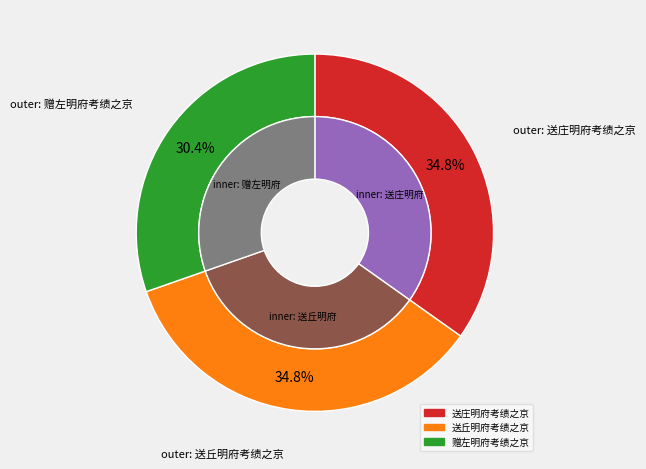

Rank the categories by value from highest to lowest.

送丘明府考绩之京, 送庄明府考绩之京, 赠左明府考绩之京